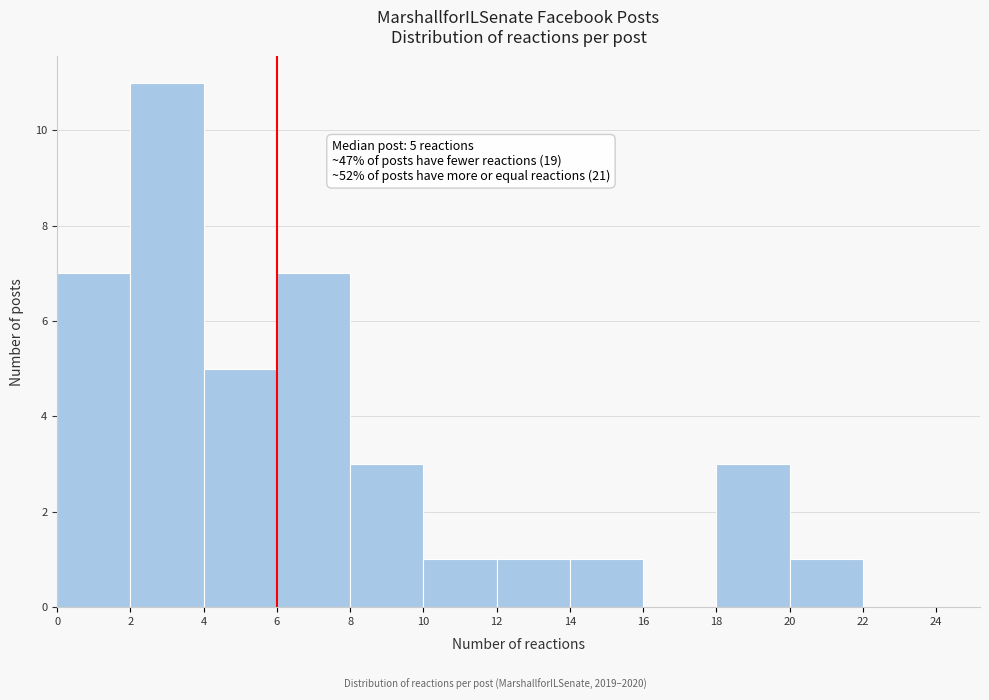

Over which range of the x-axis is the bar tallest?

2 to 4